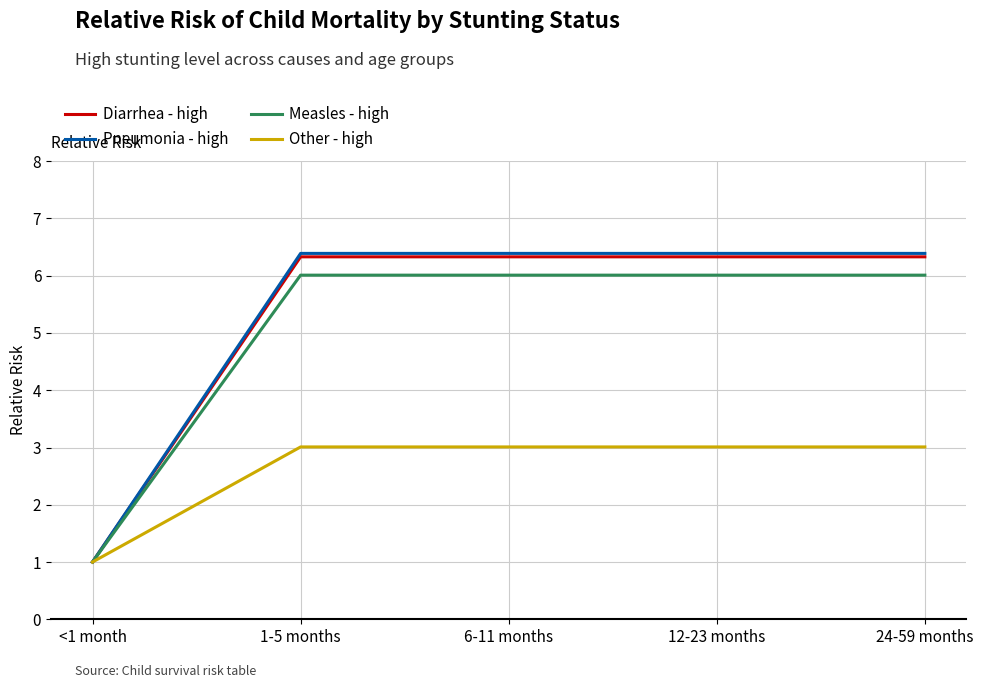

Is the value of Measles - high at 12-23 months greater than the value of Diarrhea - high at <1 month?

Yes